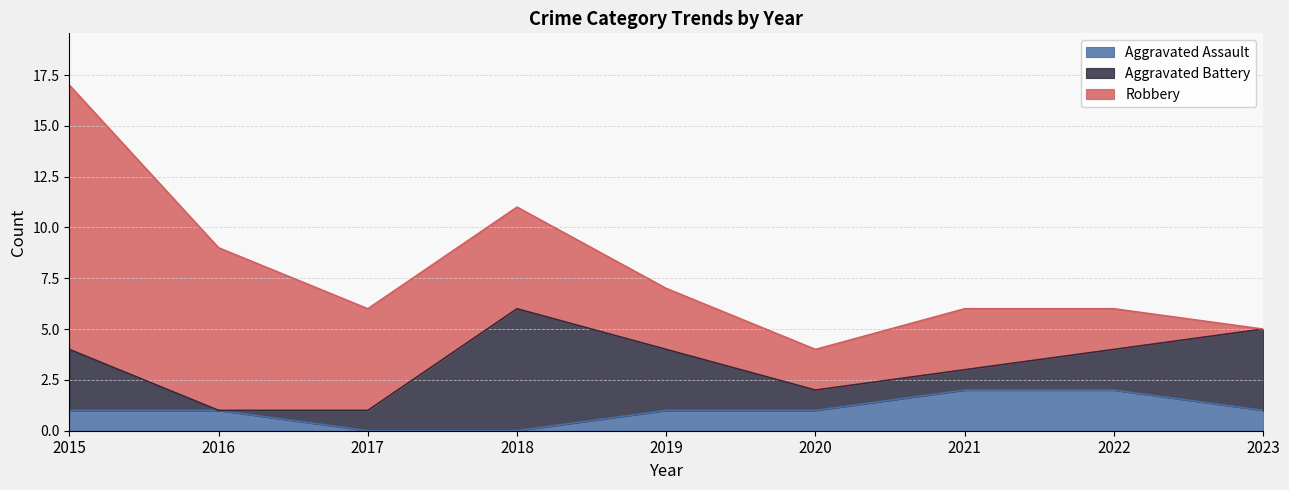

After their last crossing, which series has the higher values: Aggravated Assault or Aggravated Battery?

Aggravated Battery